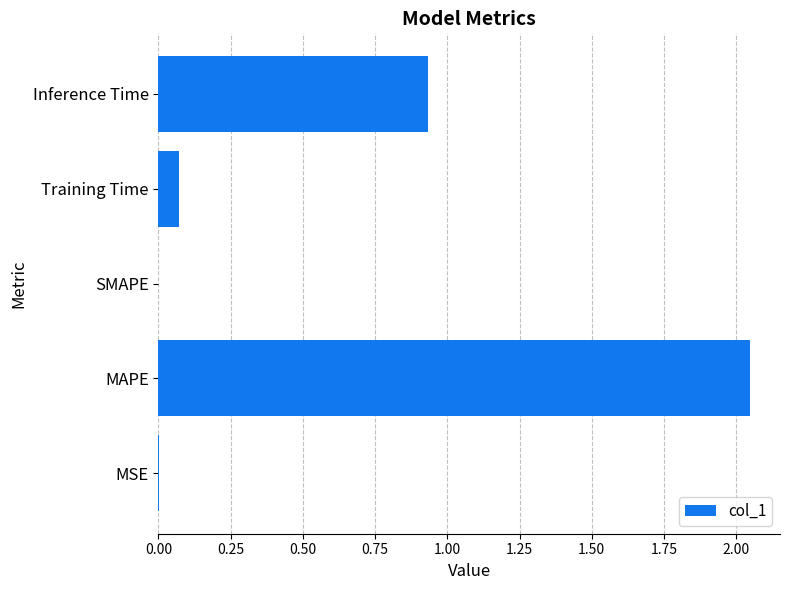

At which label is the value closest to 1?

Inference Time